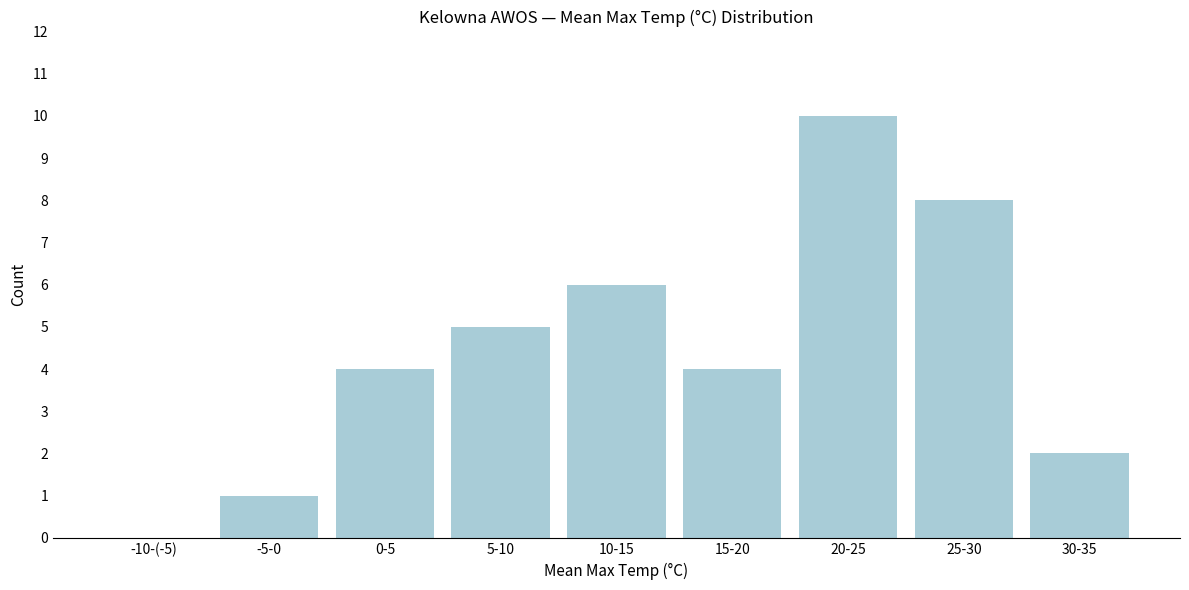

Reading right to left, extract all data points from this chart.

30-35=2	25-30=8	20-25=10	15-20=4	10-15=6	5-10=5	0-5=4	-5-0=1	-10-(-5)=0